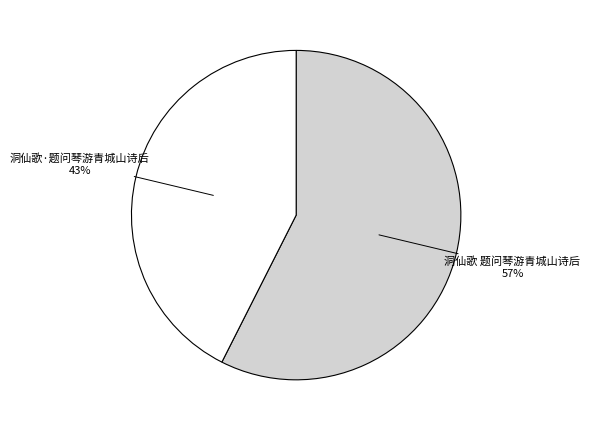

Is the sum of 洞仙歌·题问琴游青城山诗后 and 洞仙歌 题问琴游青城山诗后 greater than half?

Yes